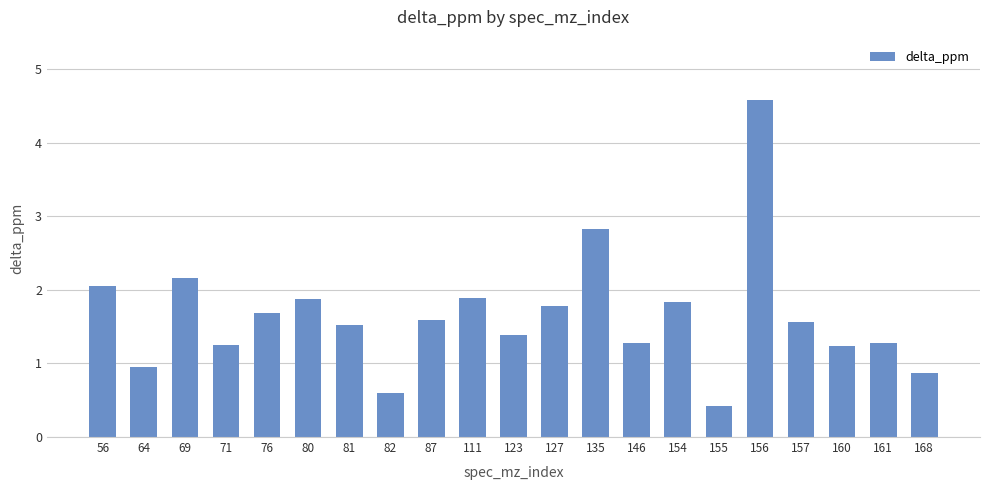

What is the average value?

1.7